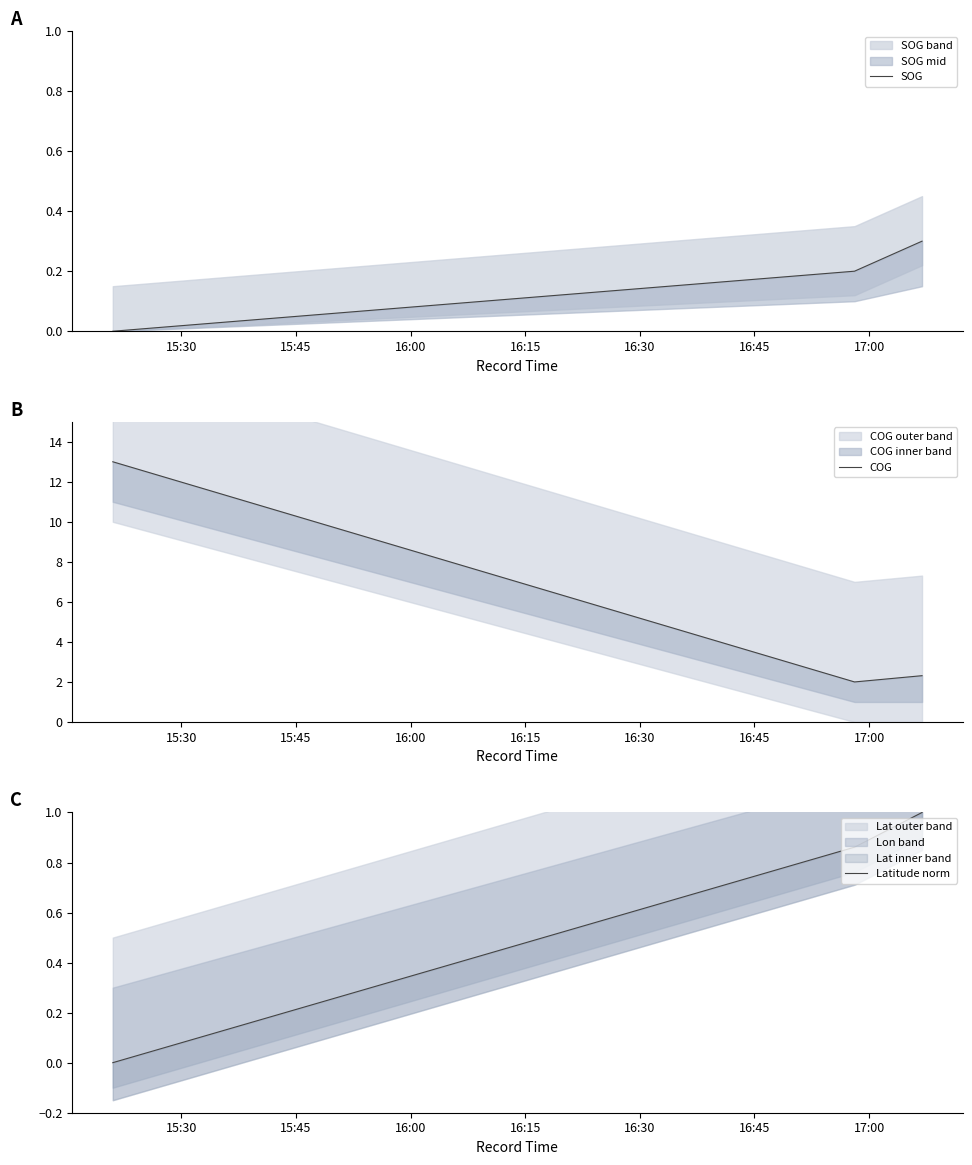

What position from the left is 15:45?

2